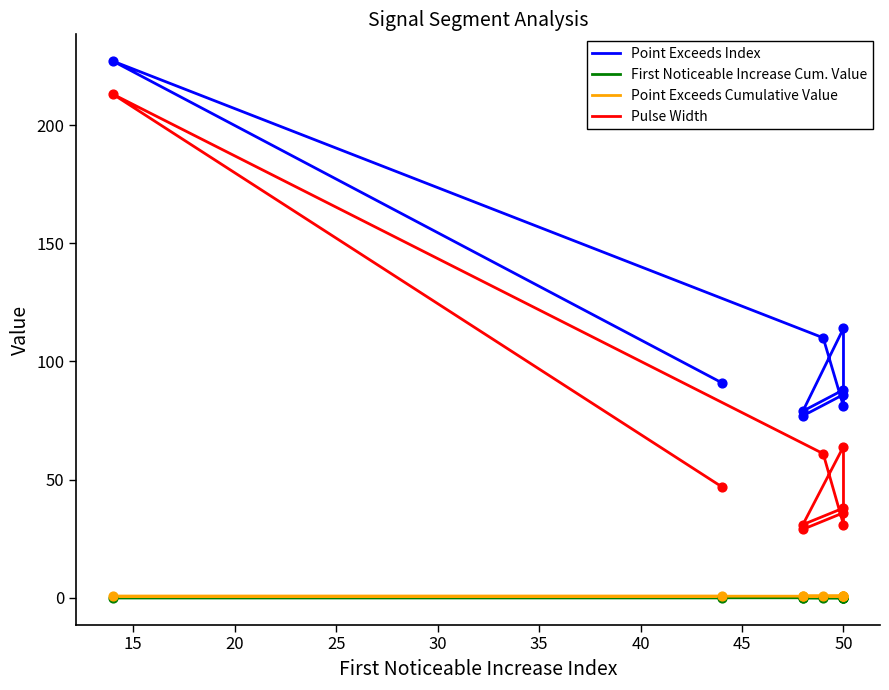

What are all the series names shown in the legend?

Point Exceeds Index, First Noticeable Increase Cum. Value, Point Exceeds Cumulative Value, Pulse Width